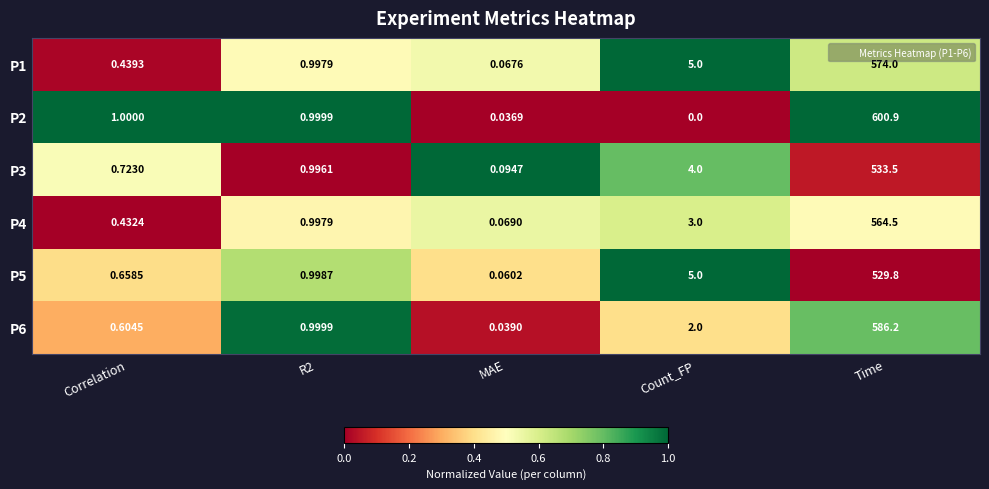

Count the number of categories in the chart.

5